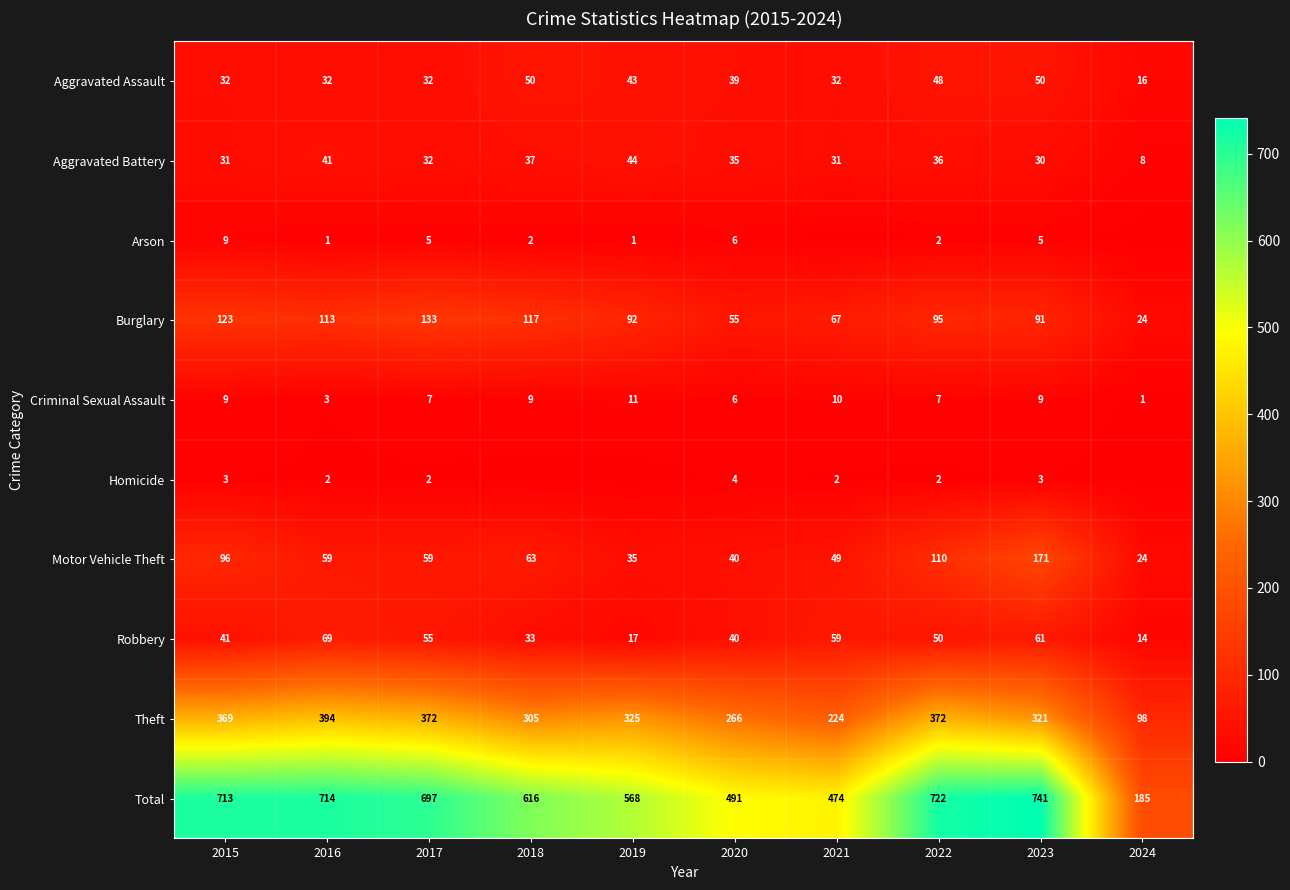

At which label does Aggravated Assault reach its minimum?

2024